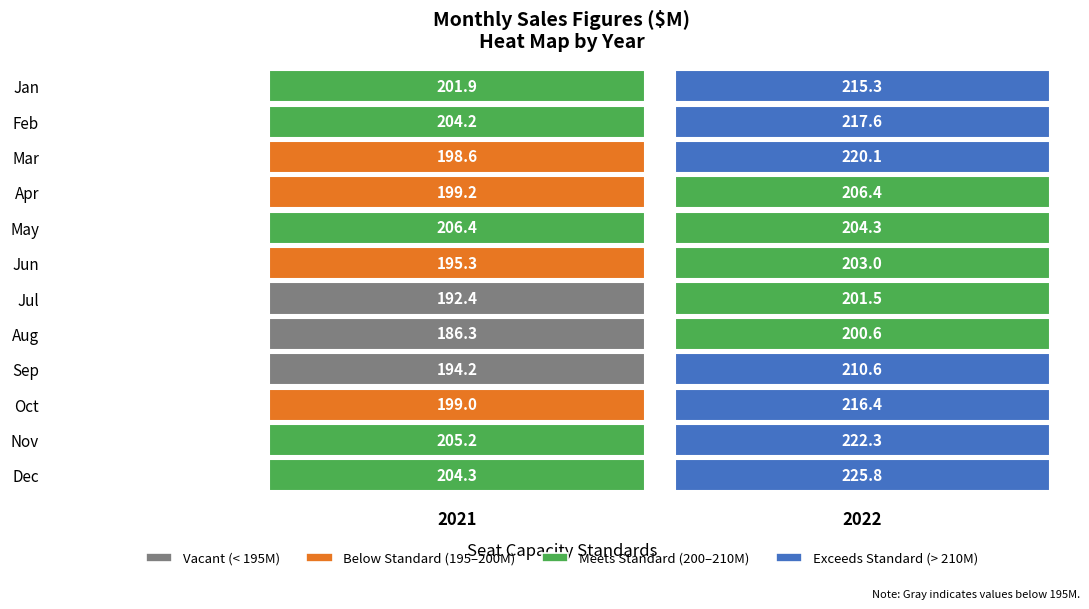

What is the sum of all Mar values?

418.7